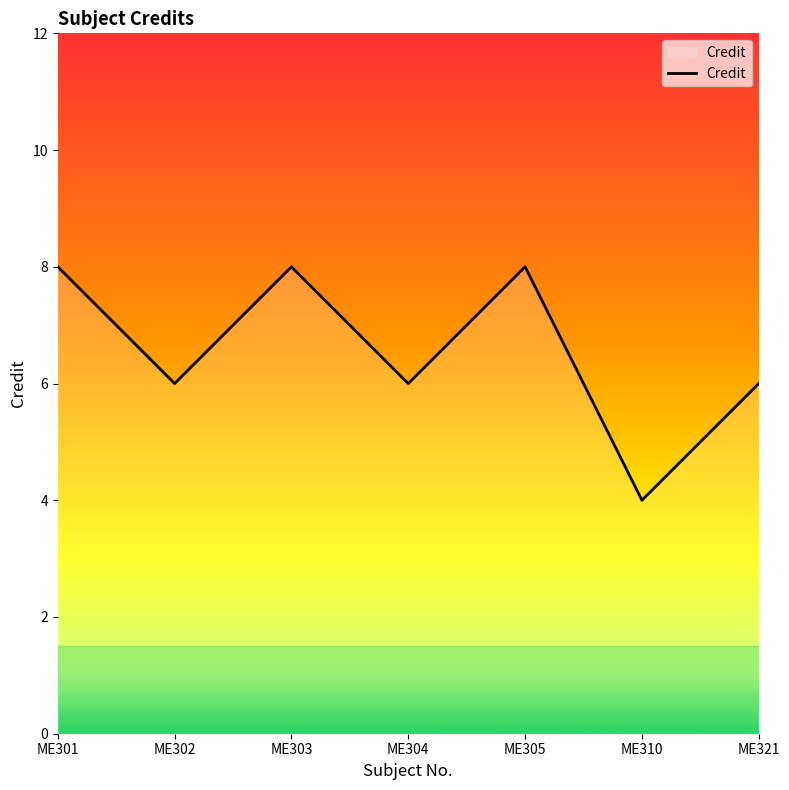

What is the ratio of the value at ME301 to the value at ME310?

2.0